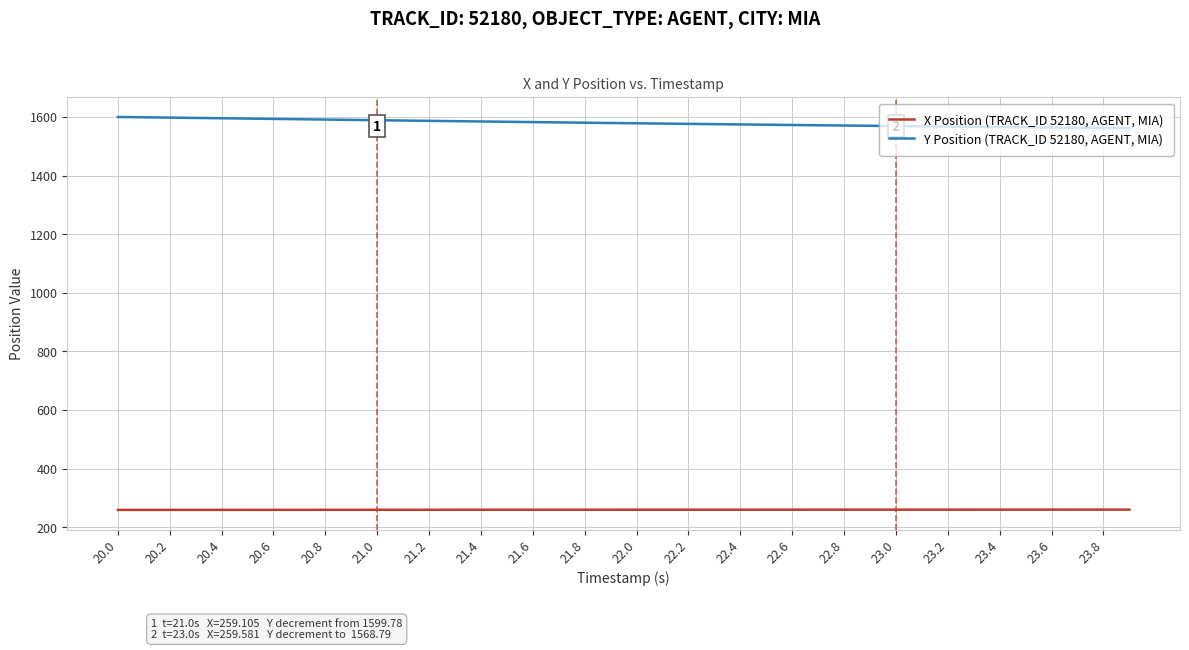

True or false: Y Position (TRACK_ID 52180, AGENT, MIA) and X Position (TRACK_ID 52180, AGENT, MIA) cross at least once.

False